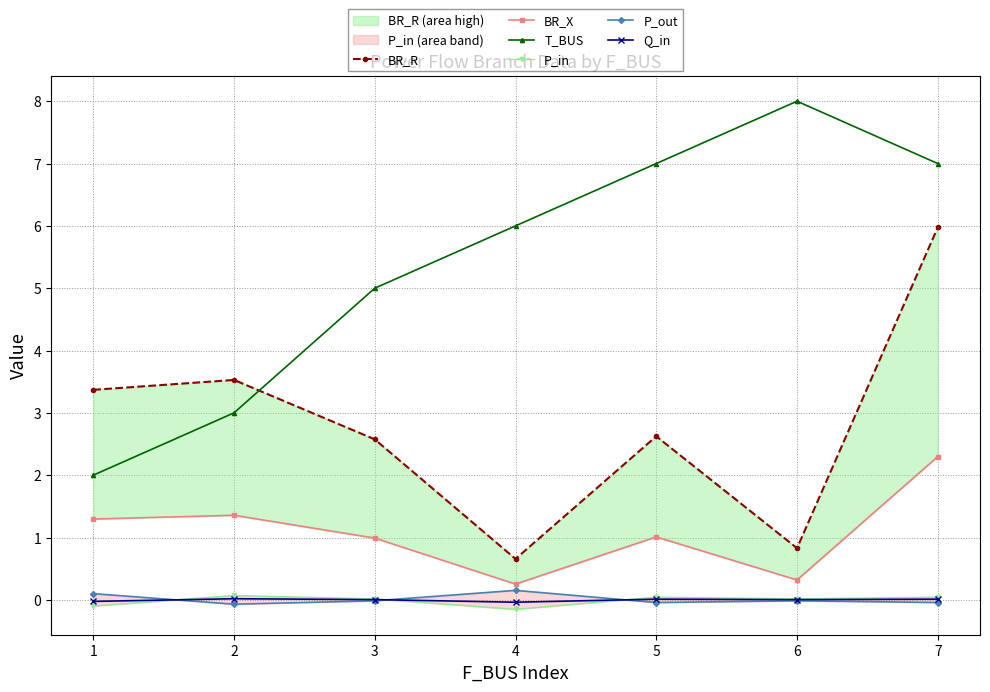

Read the T_BUS value at 3.

5.0